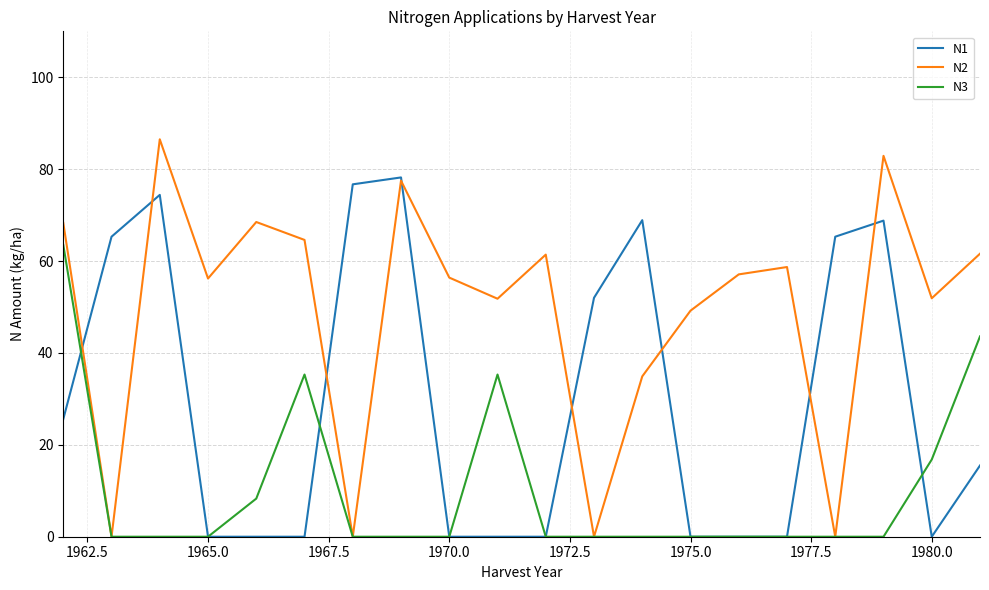

What is the maximum value shown in the chart?

86.5